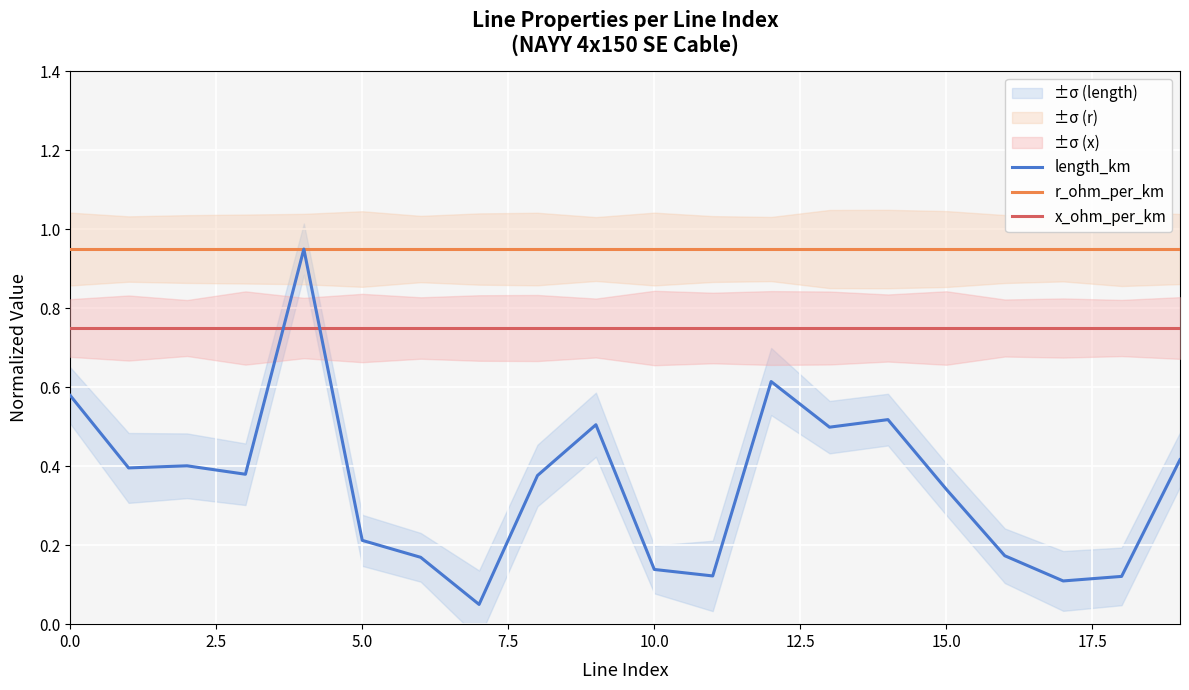

What is the sum of the x_ohm_per_km values at 10 and 13?

1.5